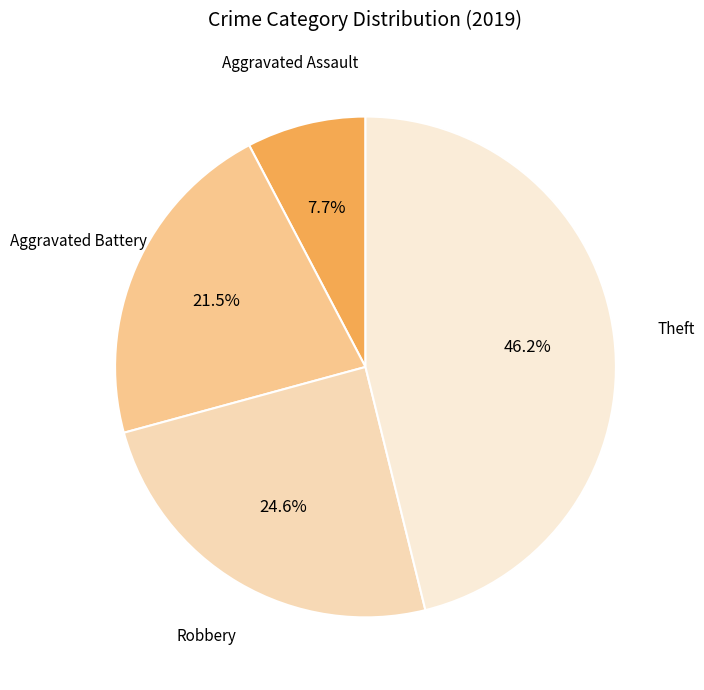

How many segments does this pie chart have?

4